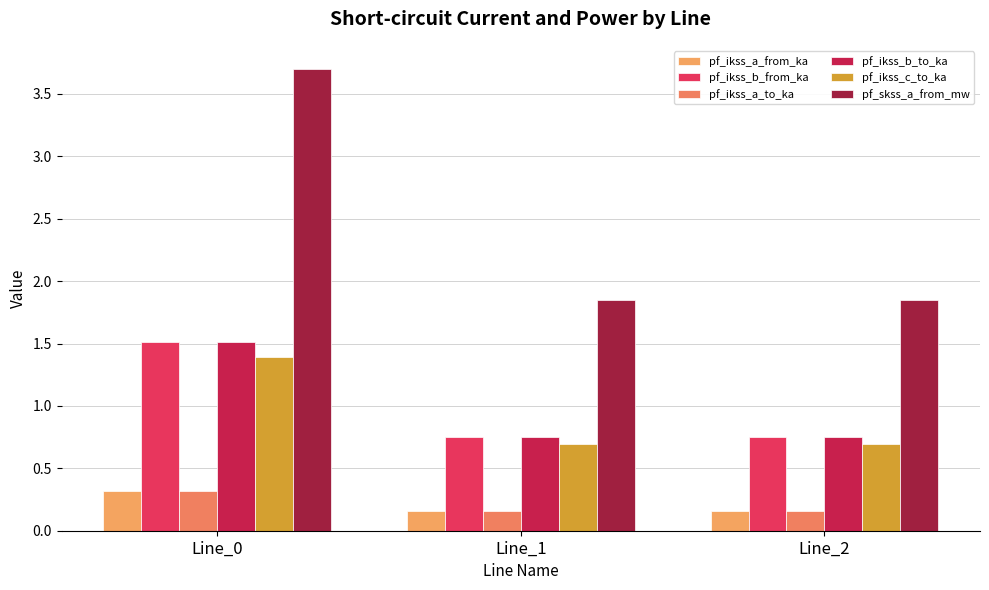

Between Line_1 and Line_2, which series saw the biggest shift?

pf_skss_a_from_mw